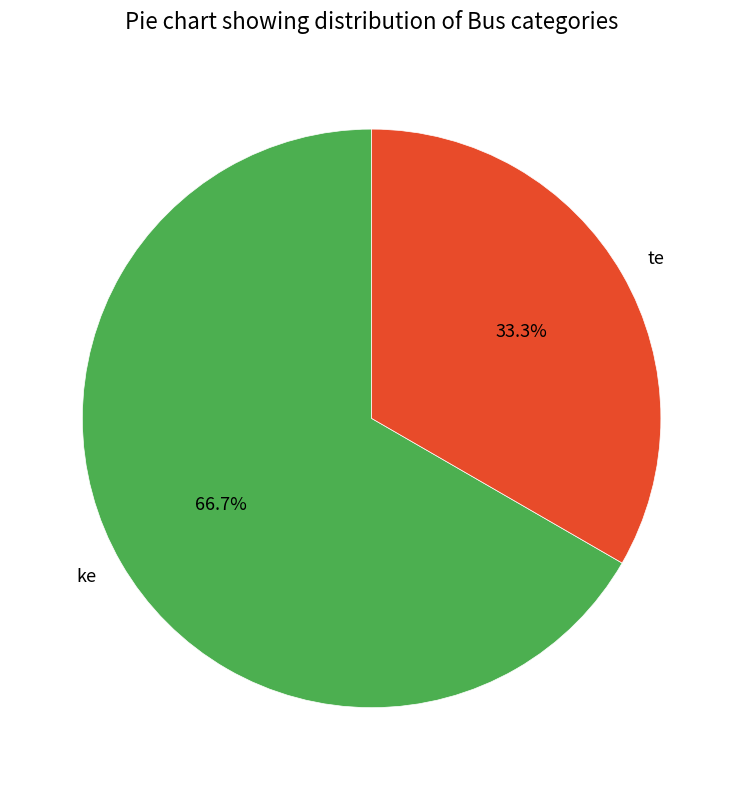

To the nearest percent, what is the combined percentage of ke and te?

100%